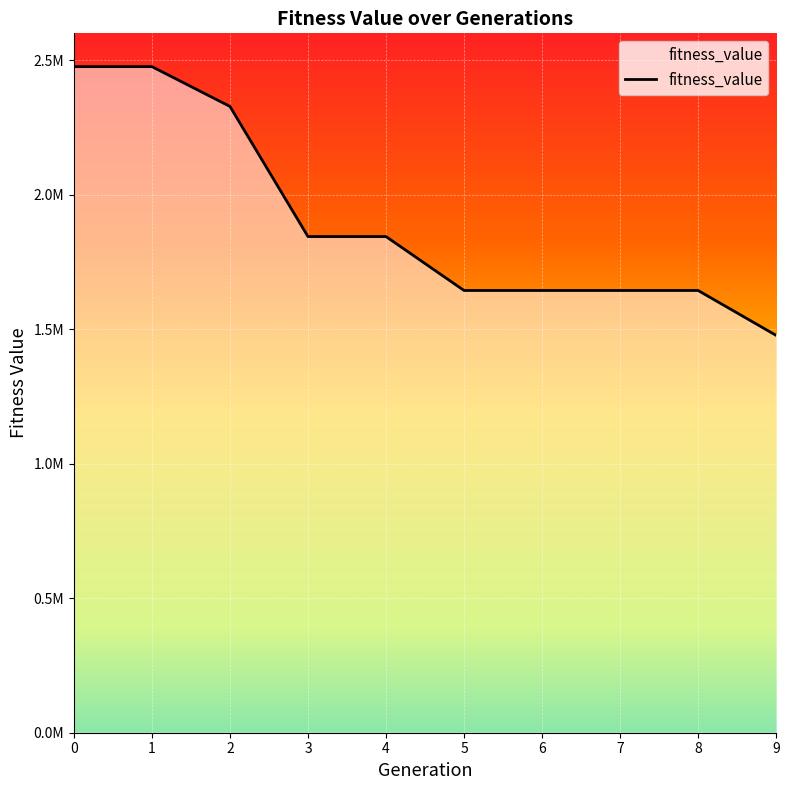

Is this an area chart (filled region under the line)?

Yes